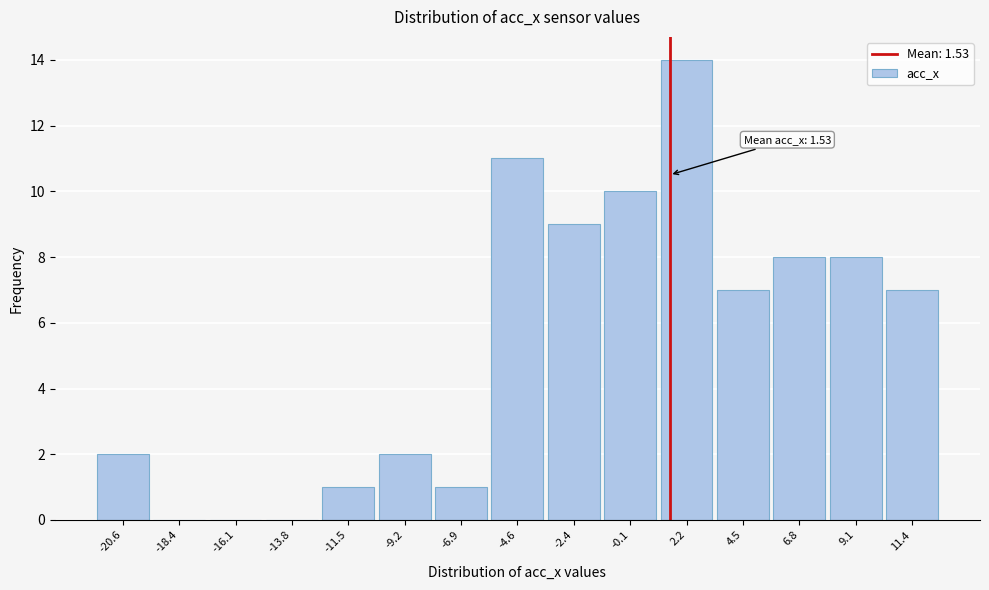

Over which range of the x-axis is the bar tallest?

1.0 to 3.5